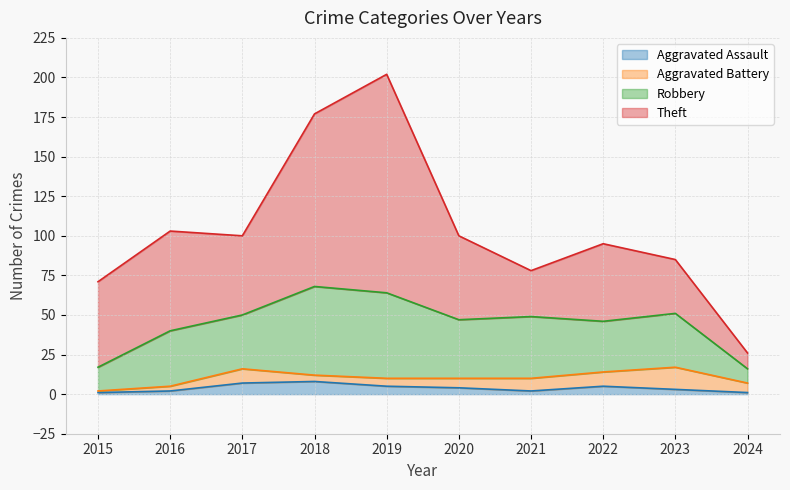

What is the sum of the Aggravated Assault values at 2016 and 2017?

9